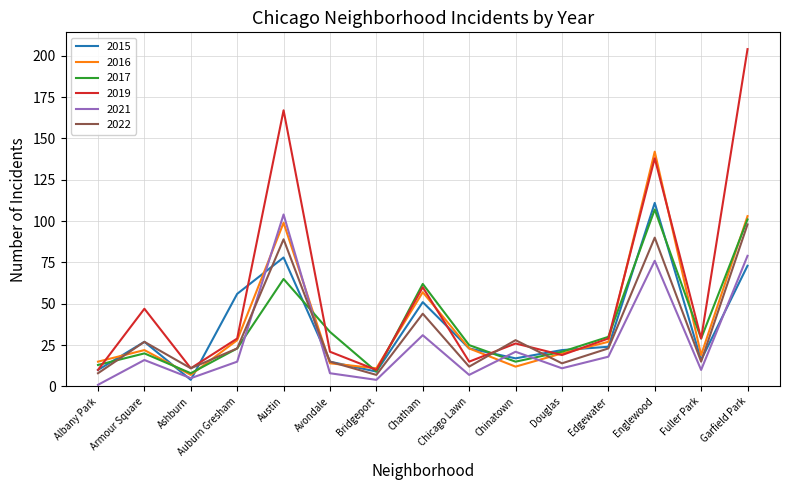

How many lines are shown in the chart?

6